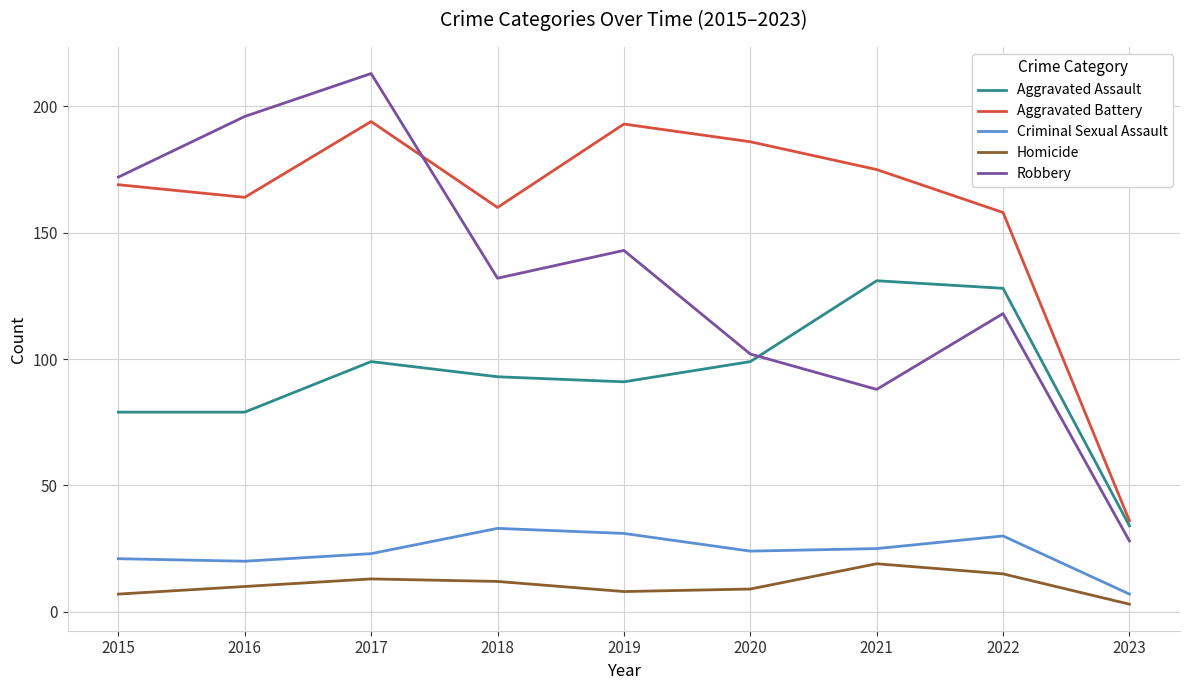

What is the maximum value for Aggravated Assault?

131